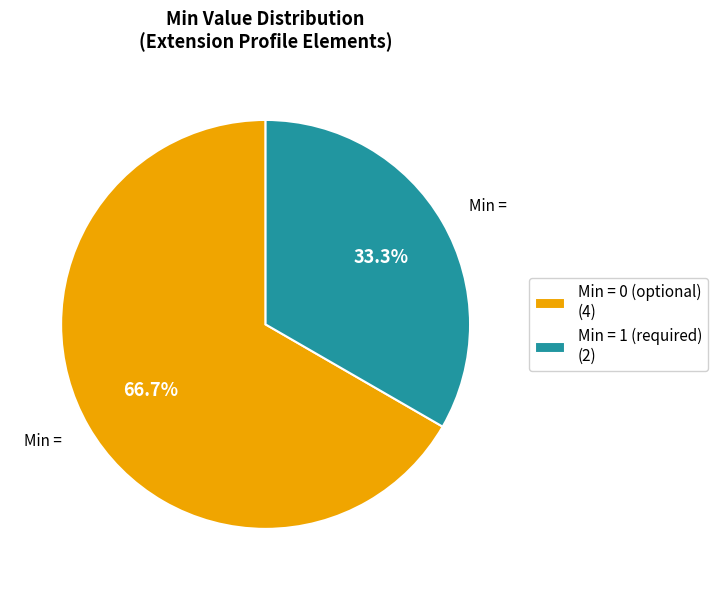

What is the total percentage of Min = 1 (required) (2) and Min = 0 (optional) (4)?

100.0%